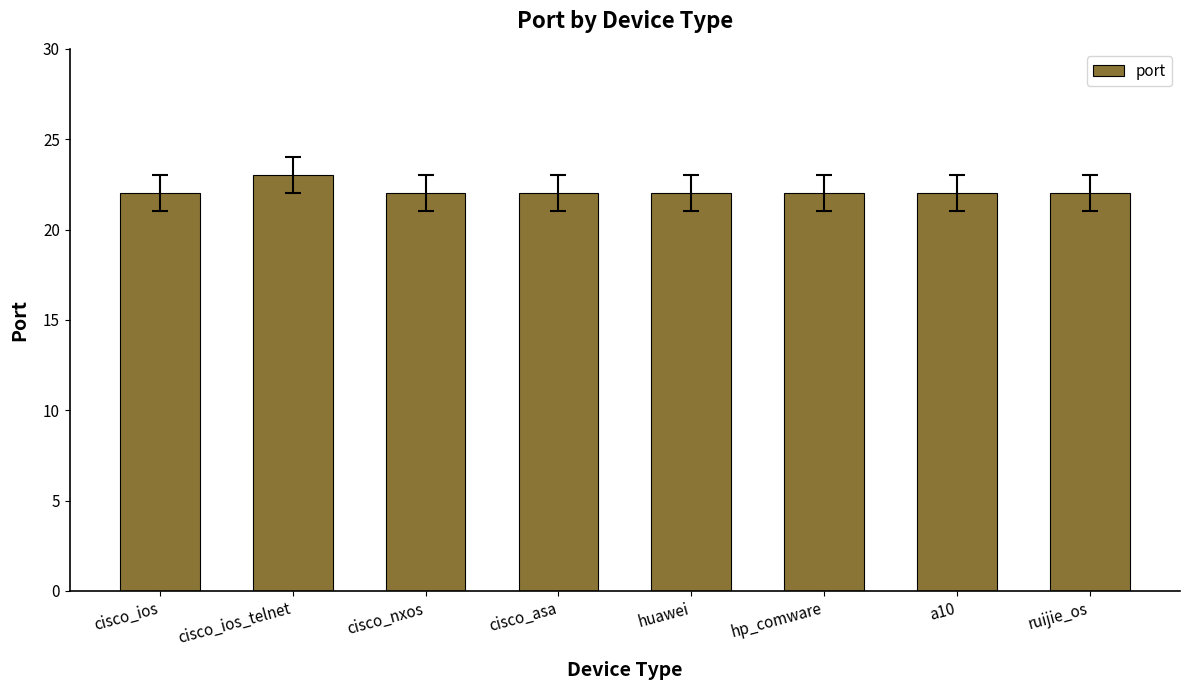

Are the bars grouped side by side (vs. stacked)?

No